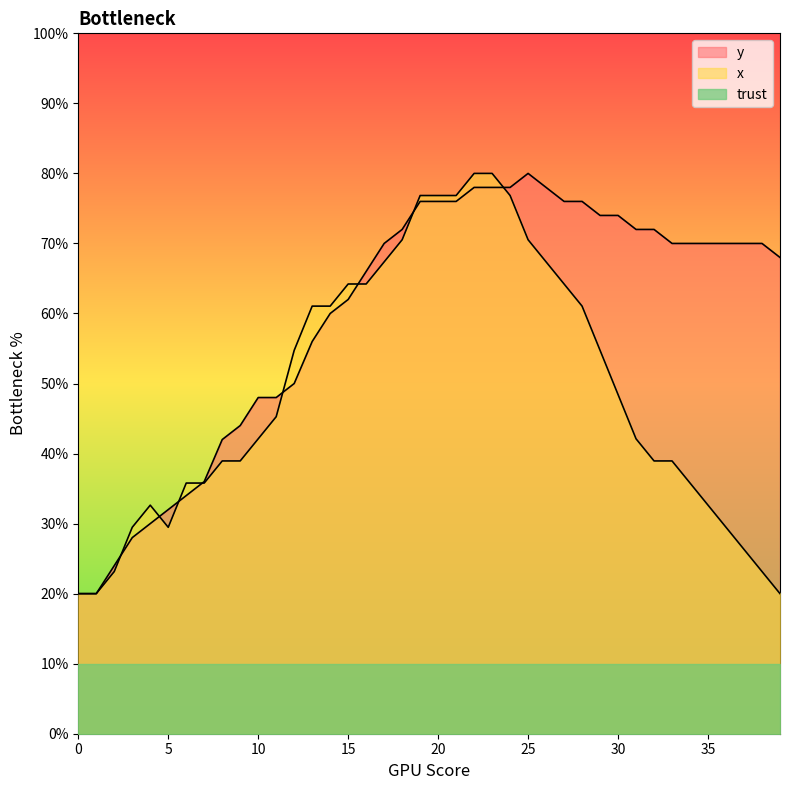

How many data points in y are above 700?

15